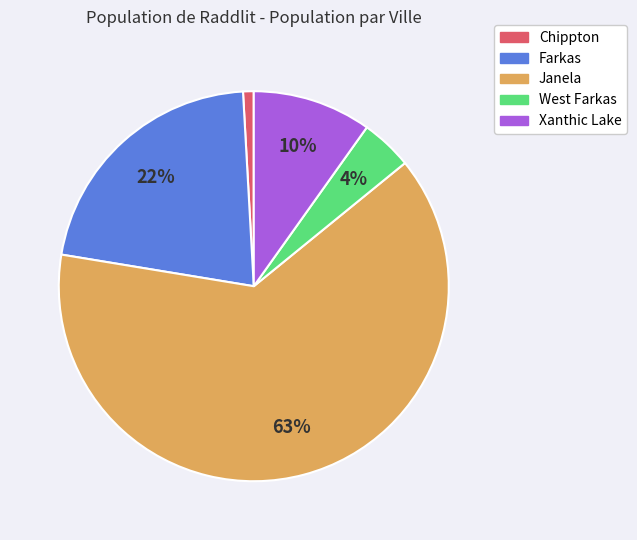

To the nearest percent, what is the difference between the Chippton and West Farkas slice percentages?

3%